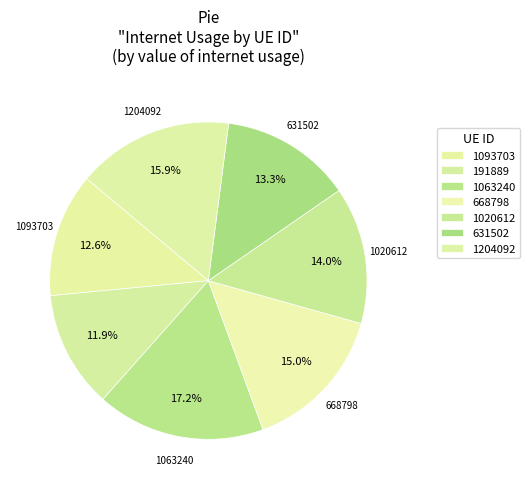

What percentage is the 1063240 slice, to the nearest percent?

17%